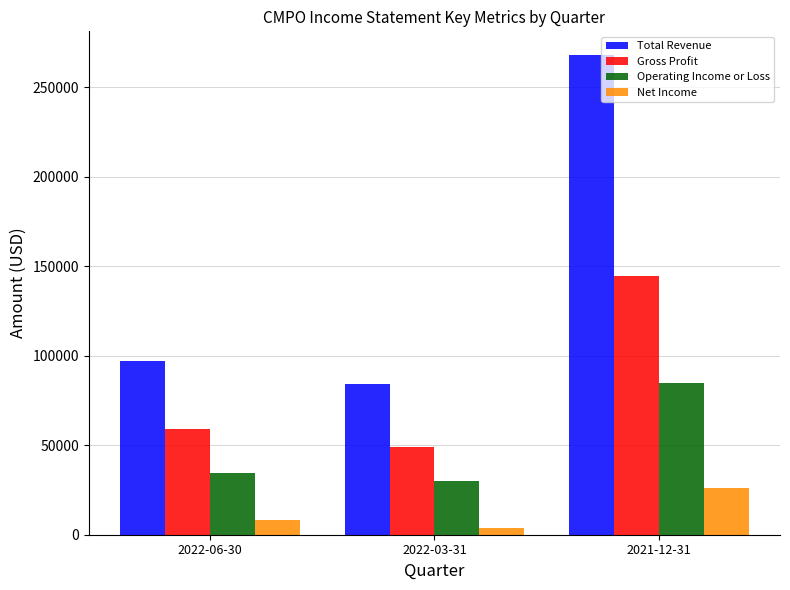

What is the difference between the Total Revenue values at 2022-03-31 and 2022-06-30?

13000